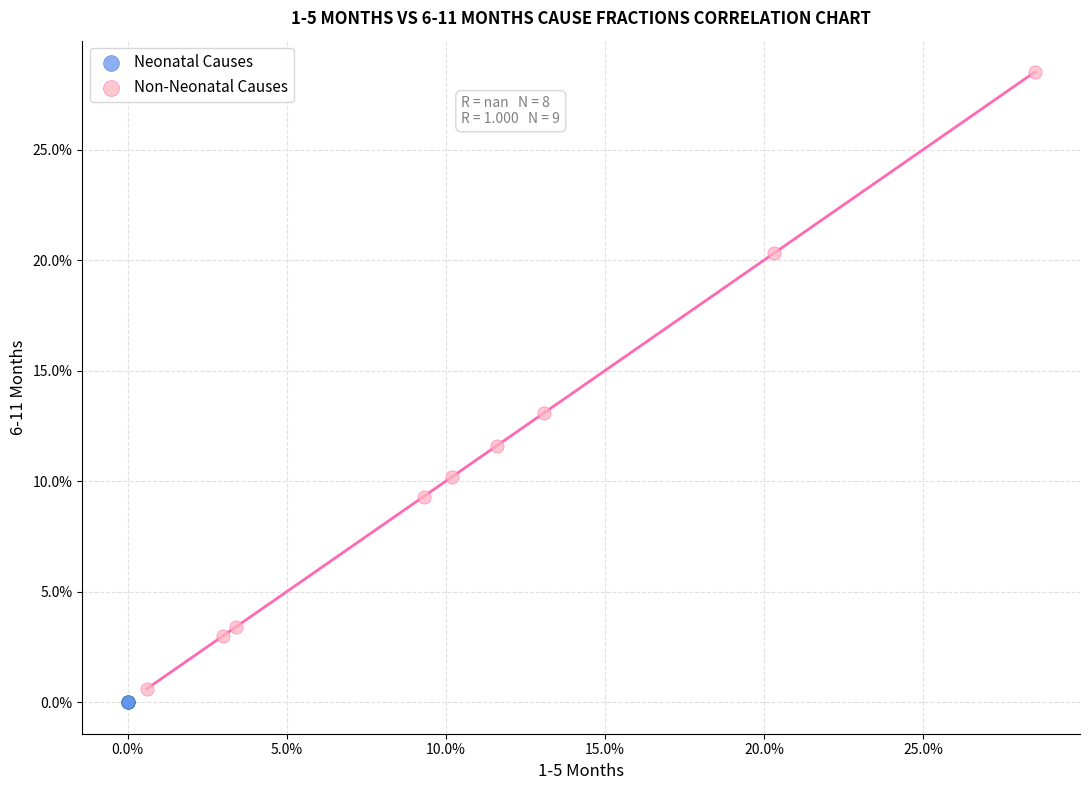

What are all the series names shown in the legend?

Neonatal Causes, Non-Neonatal Causes